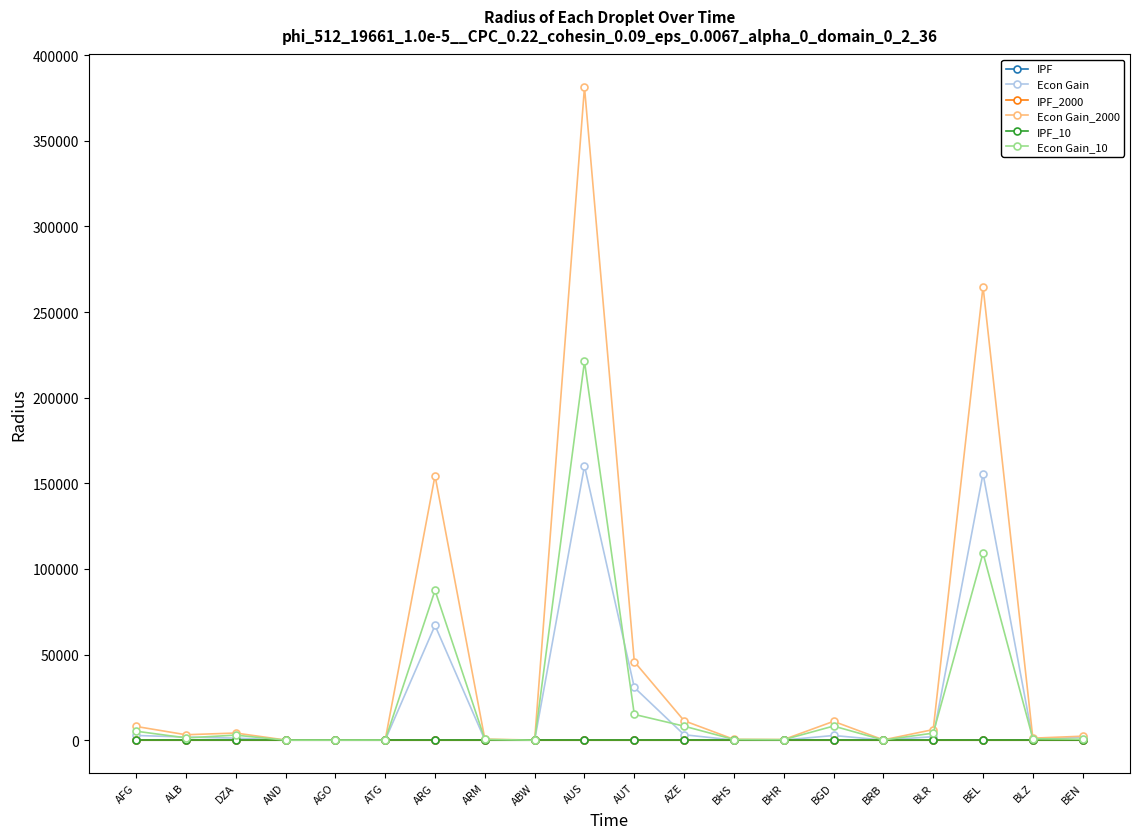

What is the label of the 2nd point from the right?

BLZ